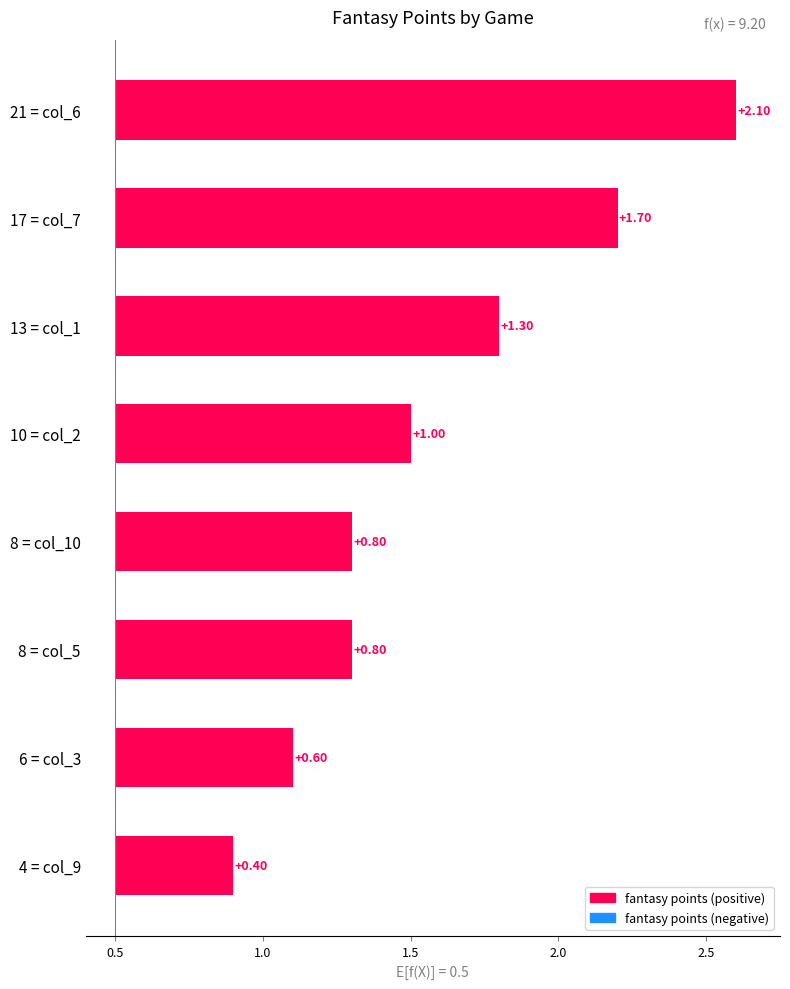

What is the difference between the second highest and second lowest values?

1.1